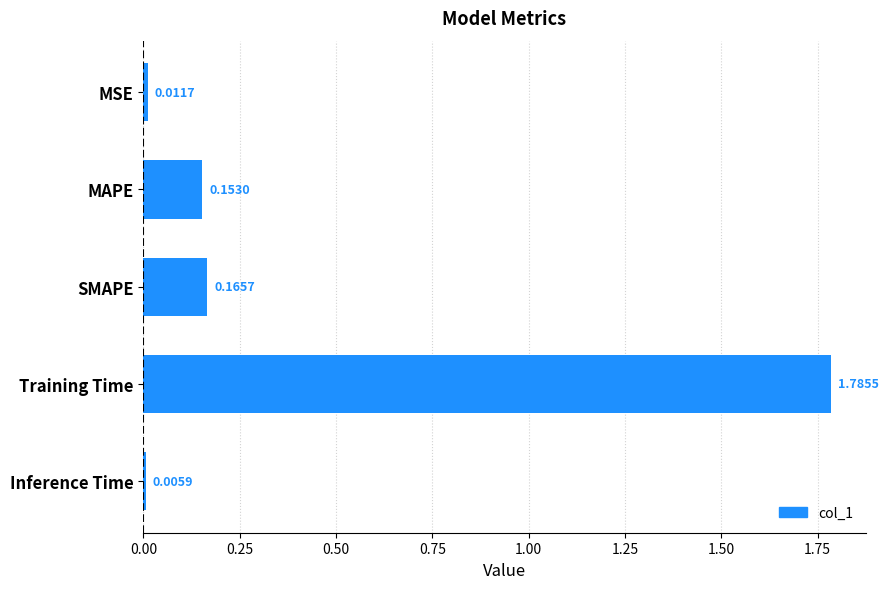

Between Inference Time and MAPE, which is larger?

MAPE